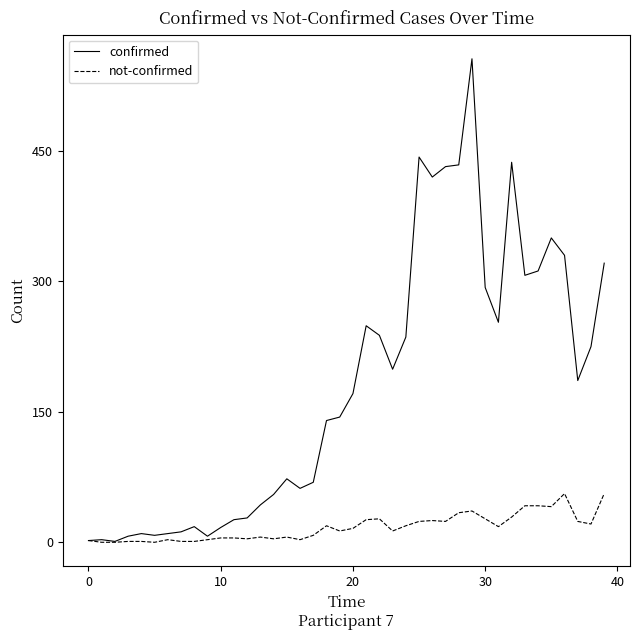

Which series has the widest spread of values?

confirmed